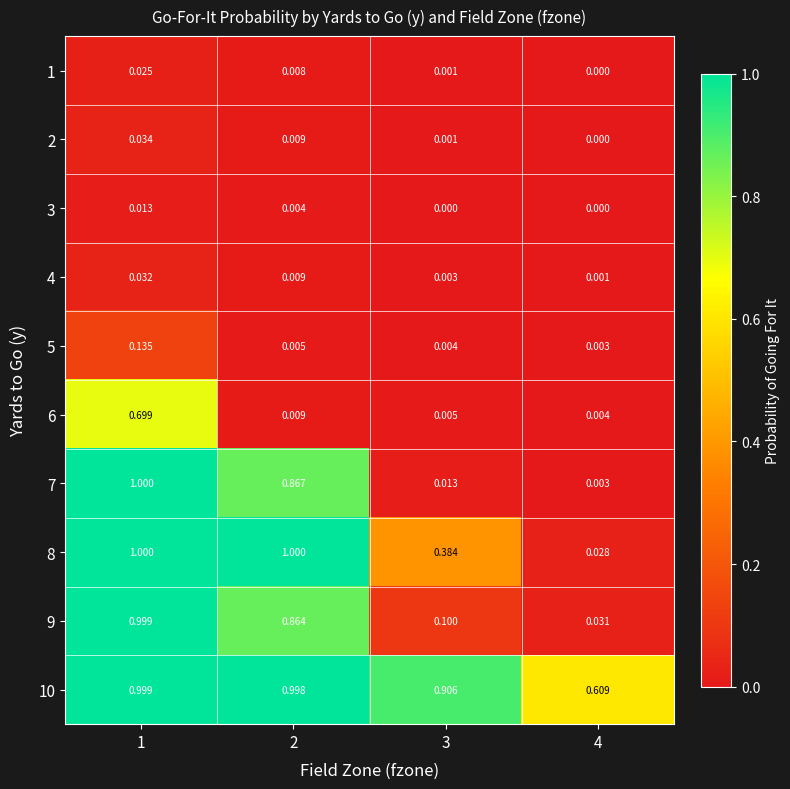

Which category has the lowest value across all series?

4